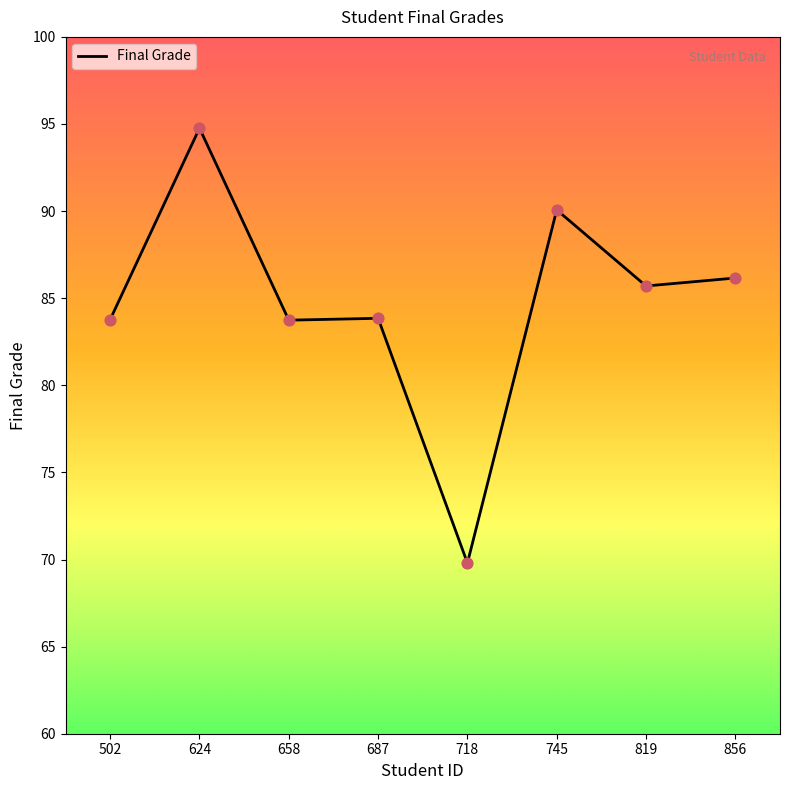

What is the ratio of the value at 856 to the value at 718?

1.2